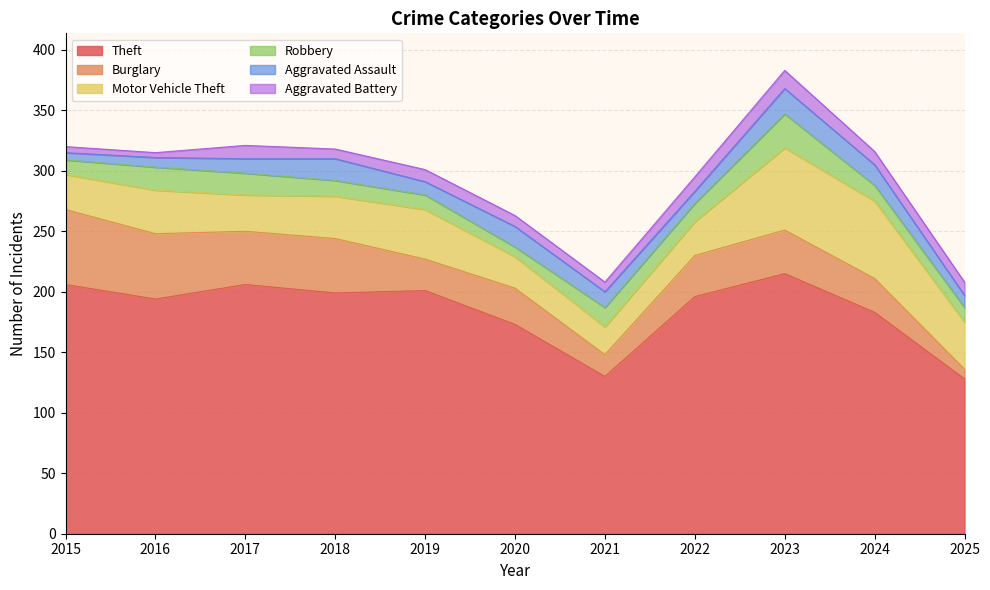

The value of Motor Vehicle Theft at 2016 is 36. True or false?

True